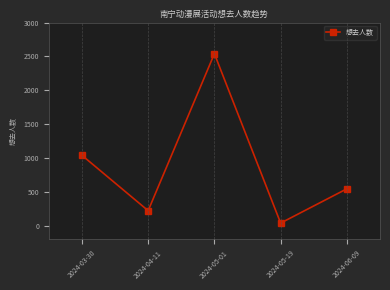

What is the change in value from 2024-05-01 to 2024-05-19?

-2500